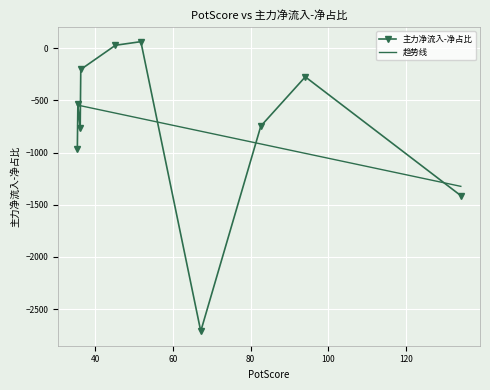

Is it true that the value at 67.15 is -4039.2?

False